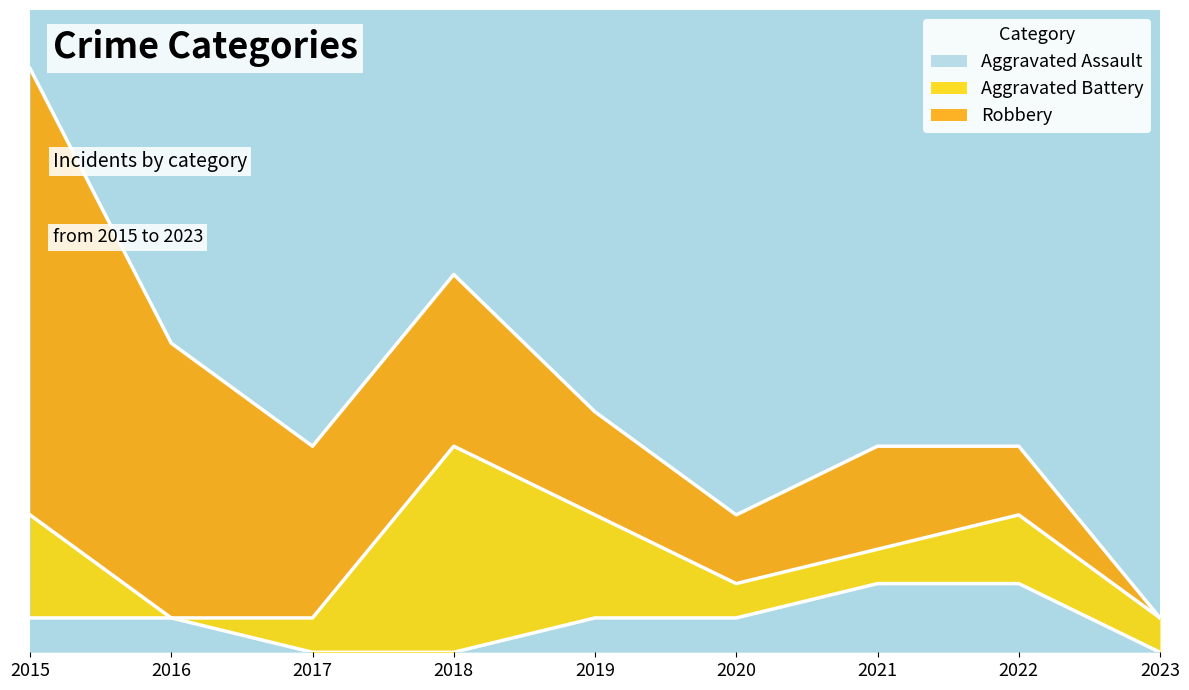

What is the difference between the Robbery values at 2019 and 2020?

1